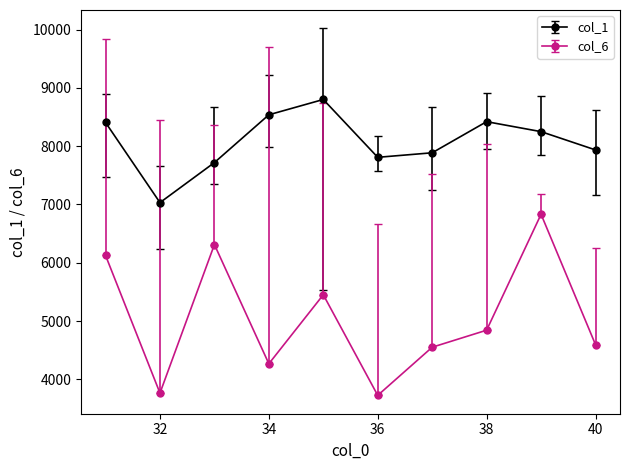

What are all the series names shown in the legend?

col_1, col_6